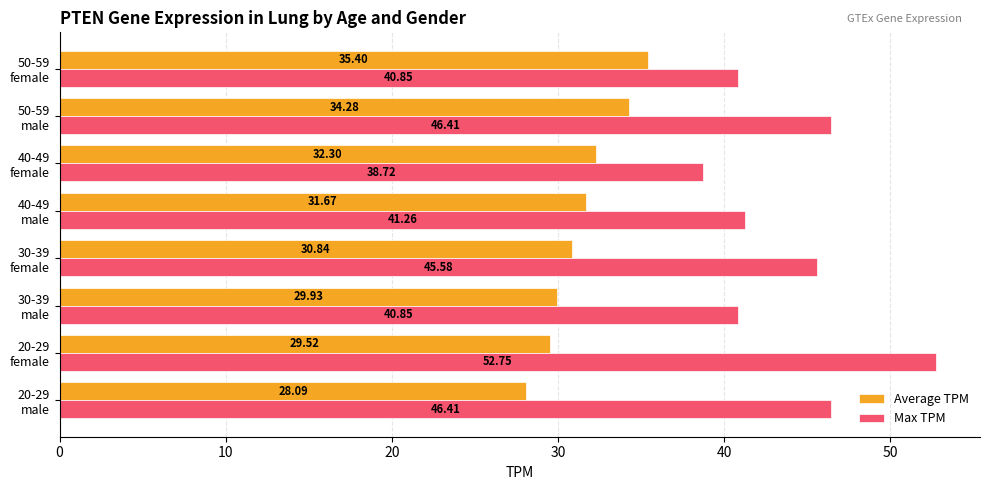

What is the maximum value shown in the chart?

52.8